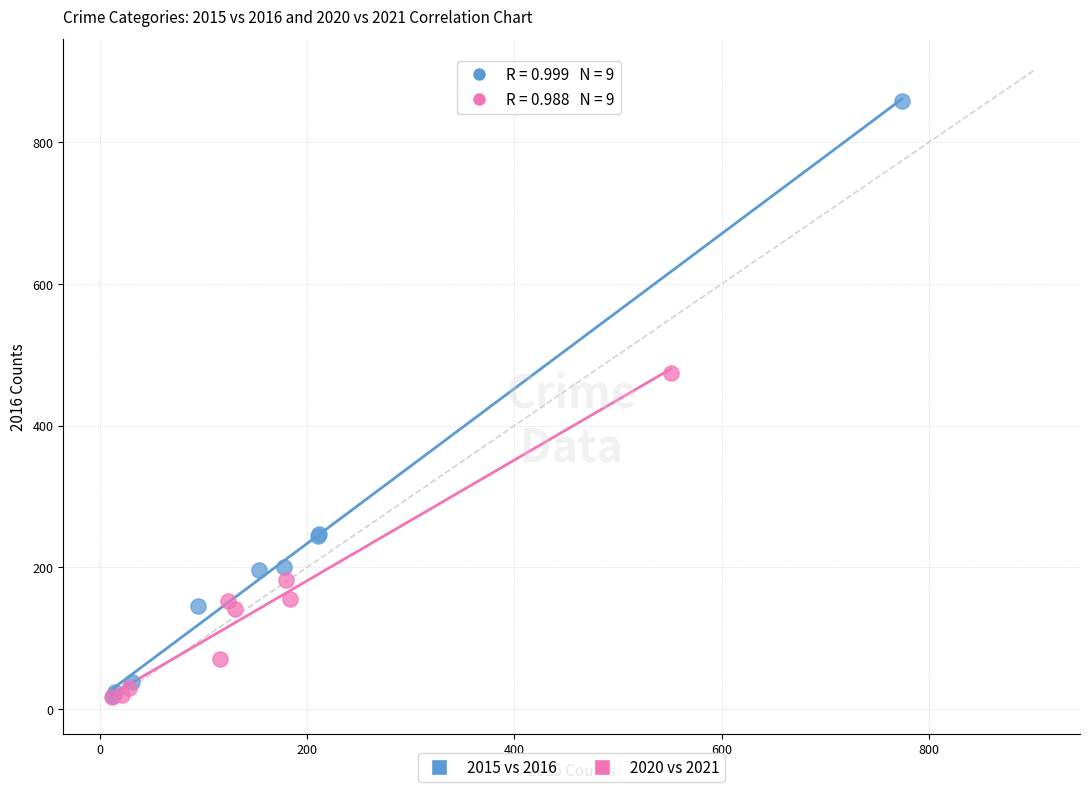

Which series contains the highest Y value?

2015 vs 2016